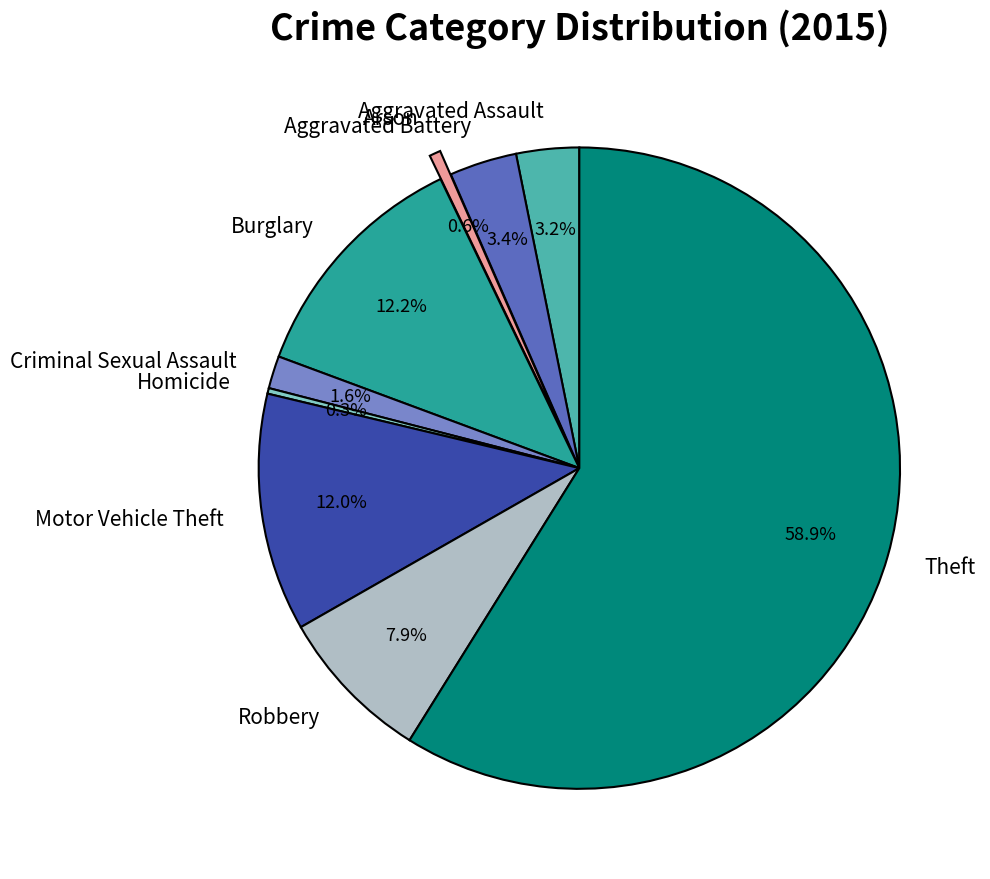

Which slice is the largest?

Theft